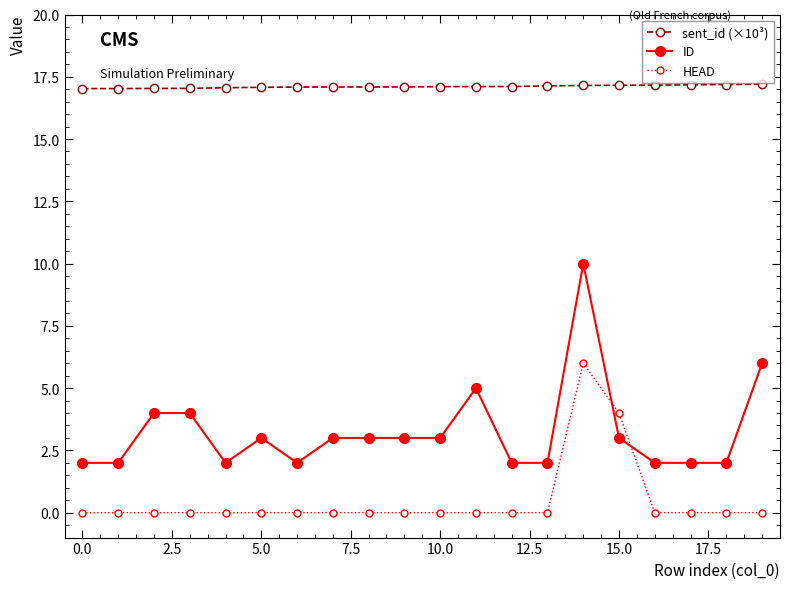

What is the minimum value for sent_id (×10³)?

17.0